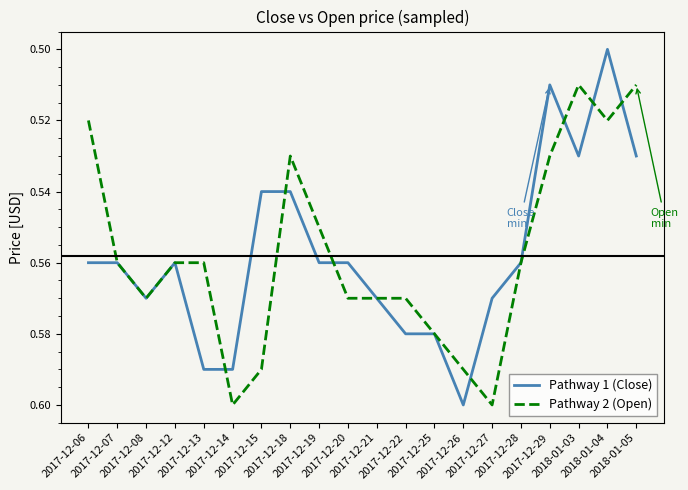

How many Pathway 2 (Open) values are between 0 and 1?

20